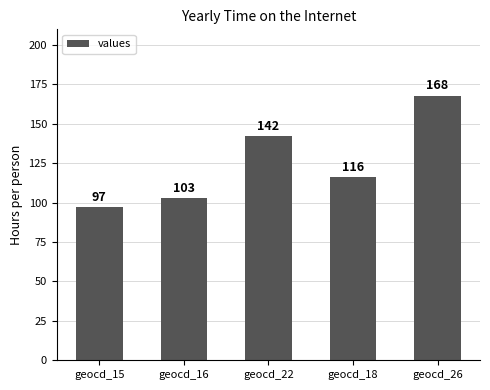

Reading left to right, extract all data points from this chart.

geocd_15=97	geocd_16=103	geocd_22=142	geocd_18=116	geocd_26=168